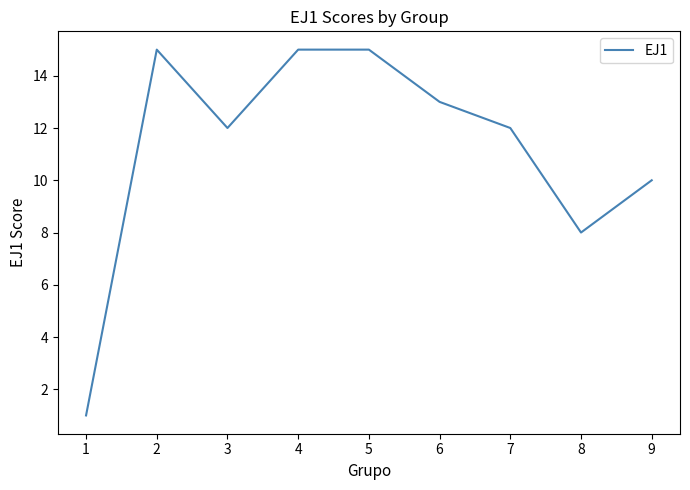

At which category does the chart reach its minimum across all series?

1